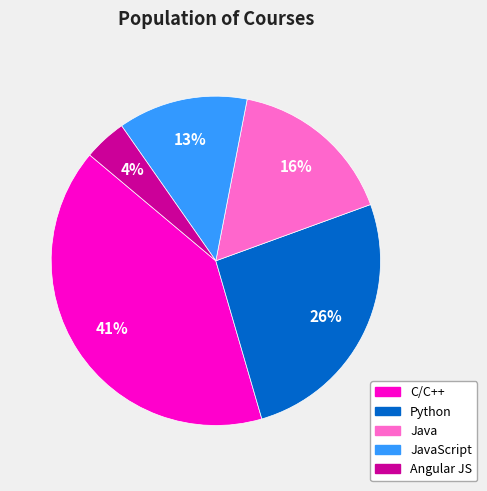

To the nearest percent, what is the average slice percentage?

20%